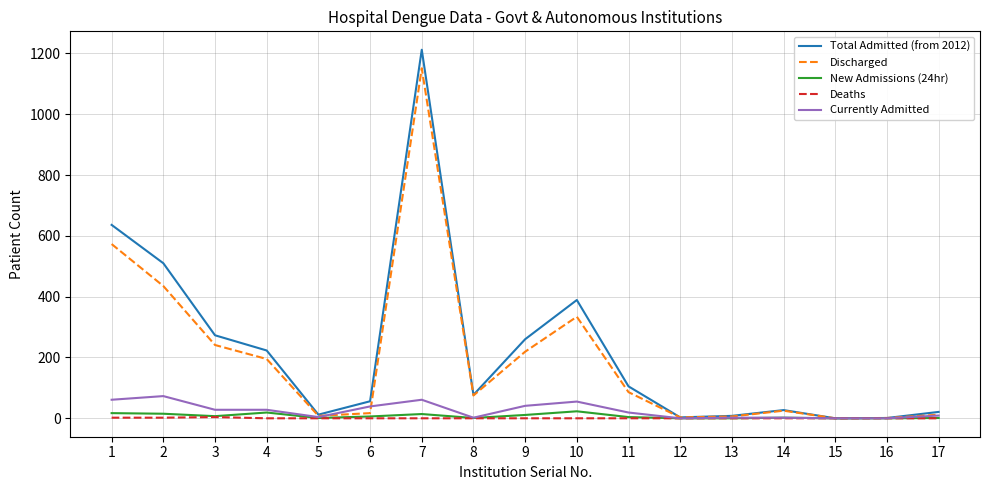

The value of Currently Admitted at 16 is 0. True or false?

True